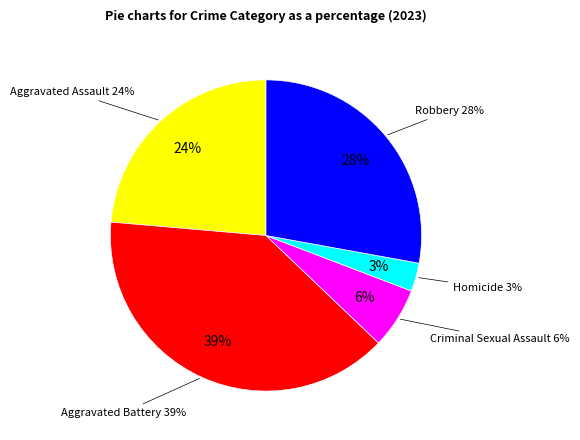

Does any single category account for the majority?

No